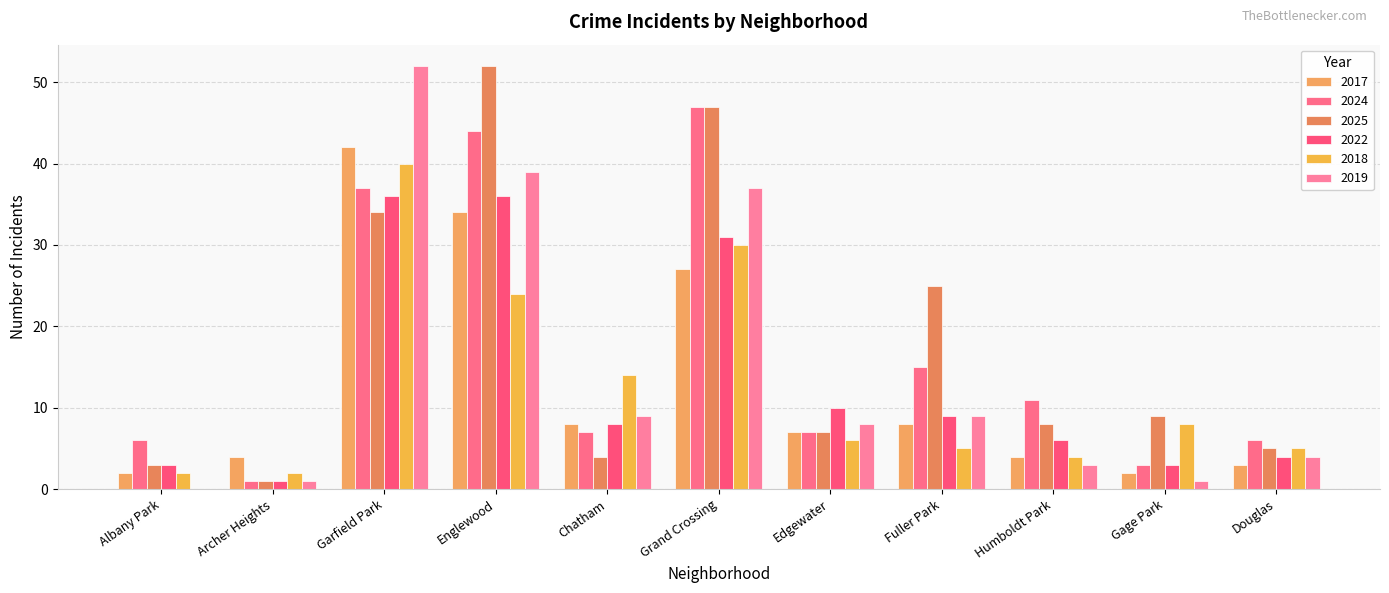

What is the difference between the second highest and minimum values in the 2019 series?

39